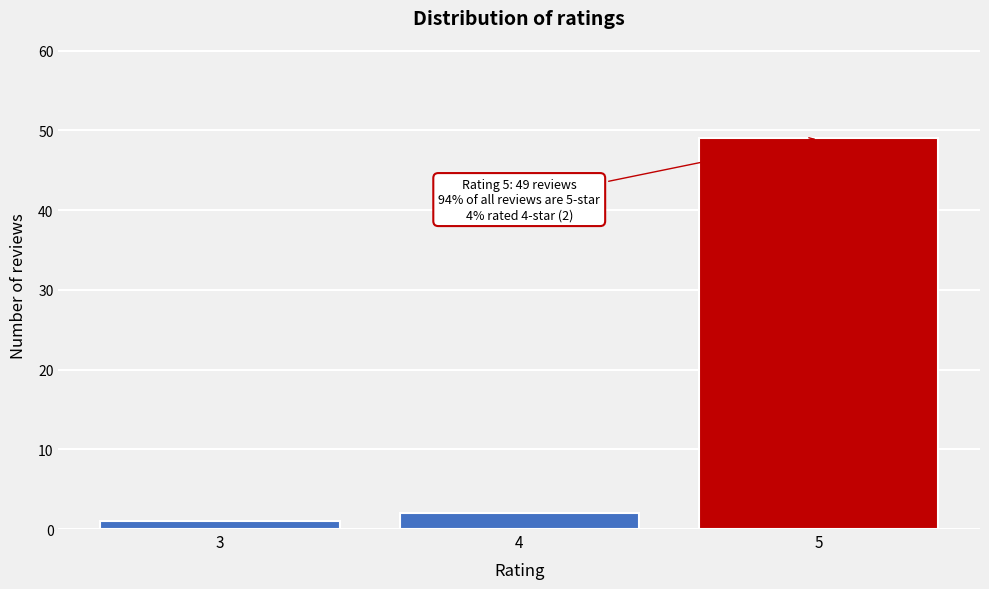

Reading left to right, what are all the values shown in this chart?

1	2	49